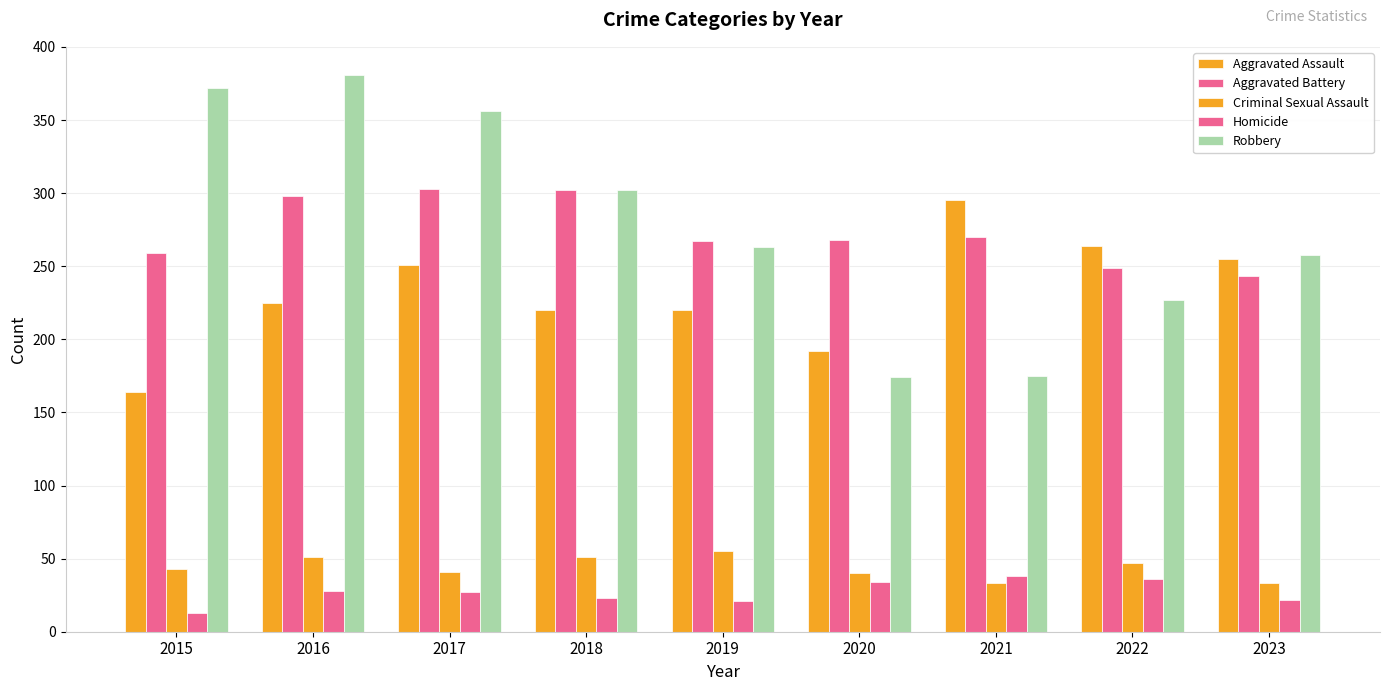

Are the bars horizontal?

No